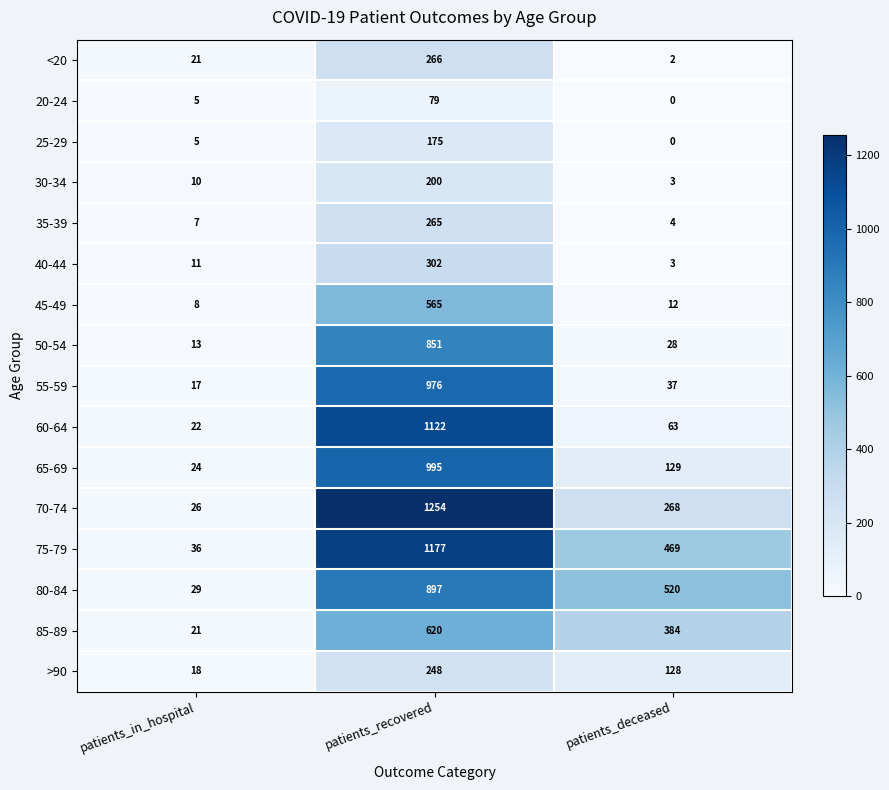

Is it true that 80-84 equals 897 at patients_recovered?

True